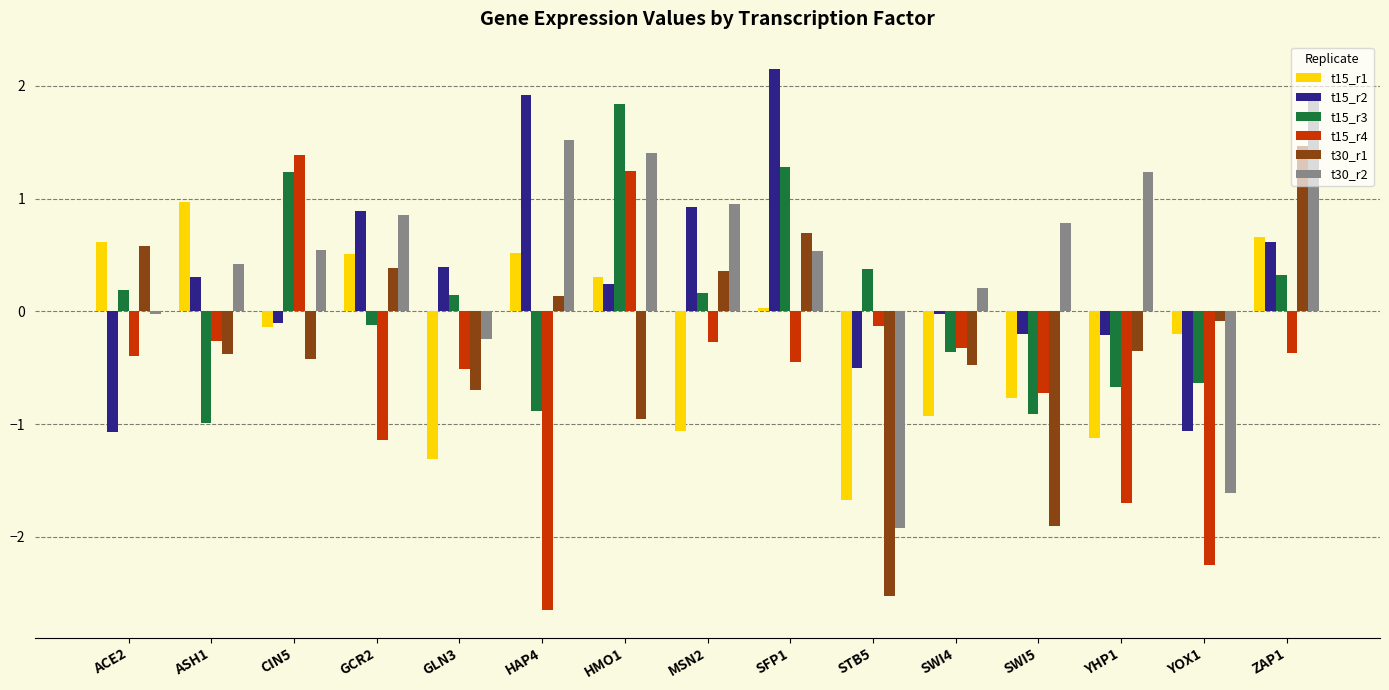

At how many categories does at least one series exceed 1?

6